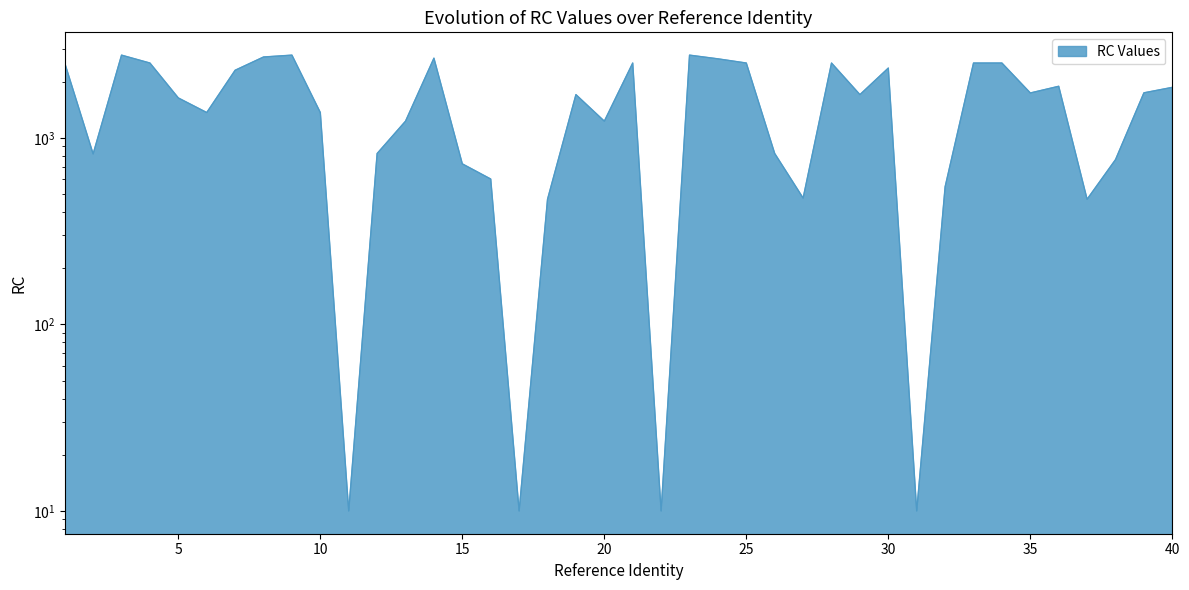

What is the minimum value shown in the chart?

10